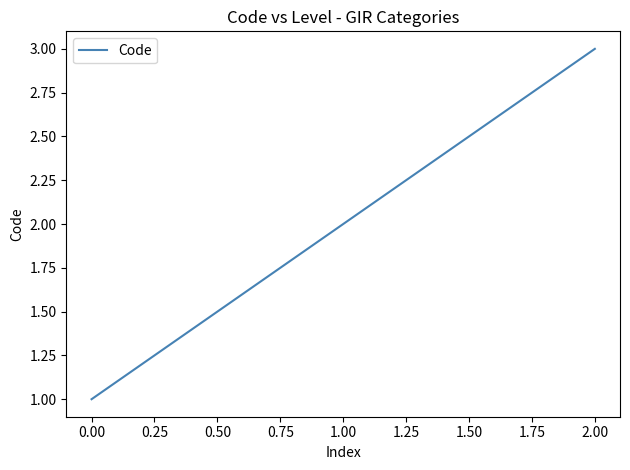

How many values are between 1 and 3?

3